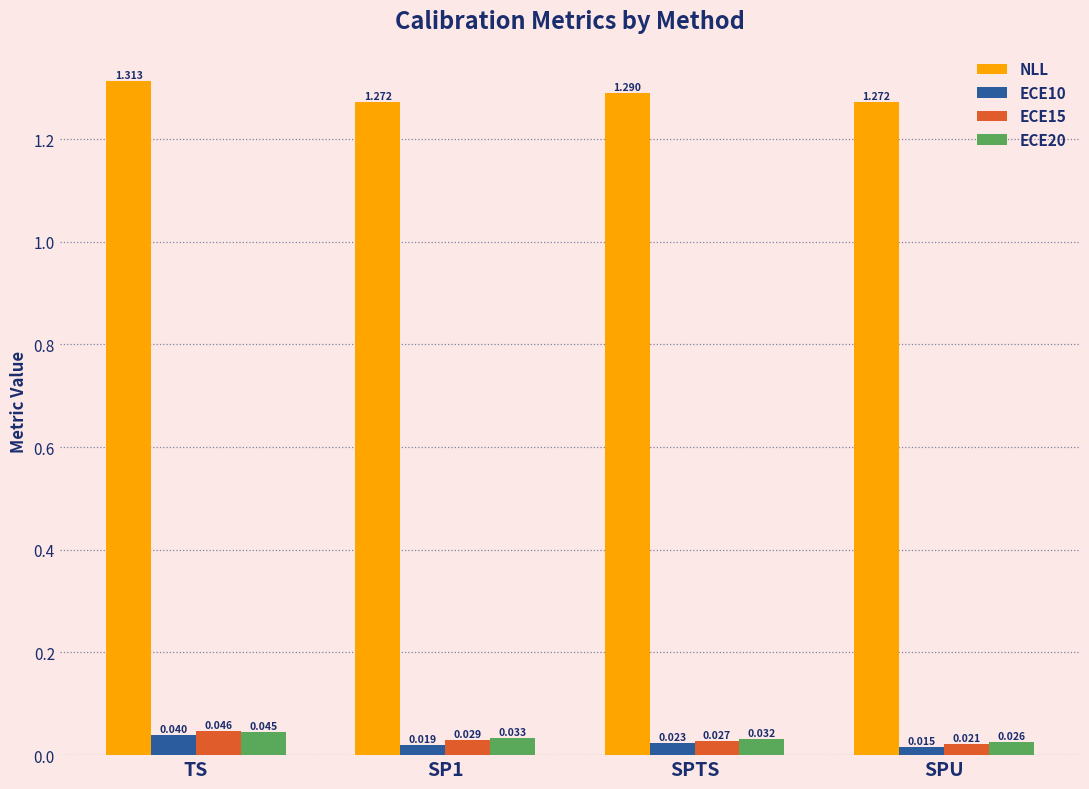

Which series has the widest spread of values?

NLL